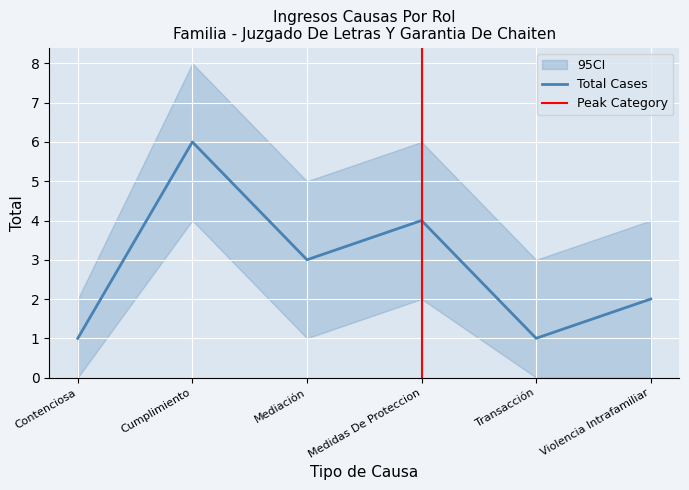

What is the smallest value displayed?

1